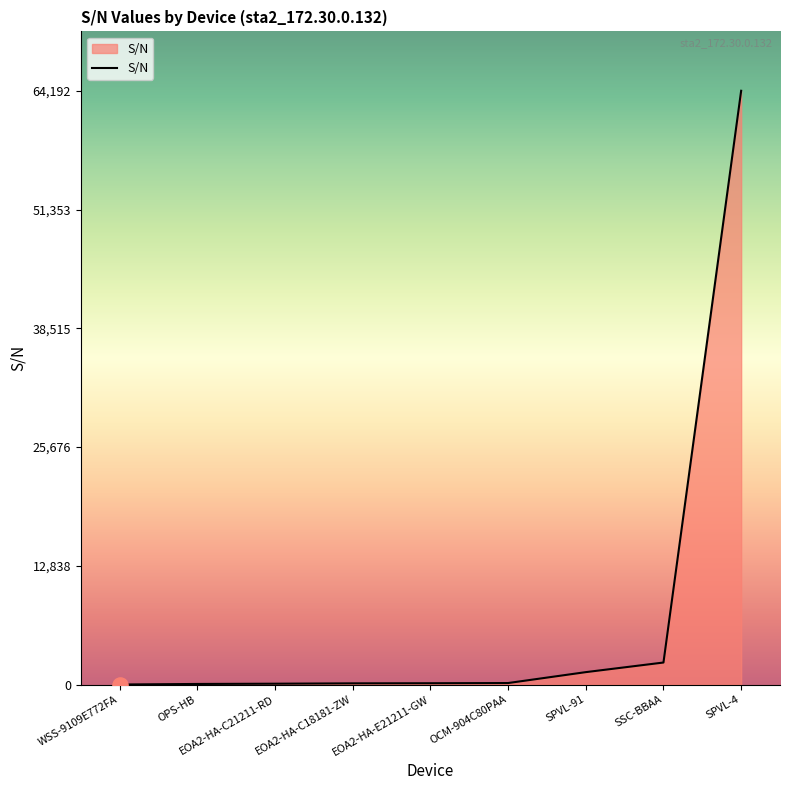

The chart shows a value of 143 at EOA2-HA-E21211-GW. True or false?

True